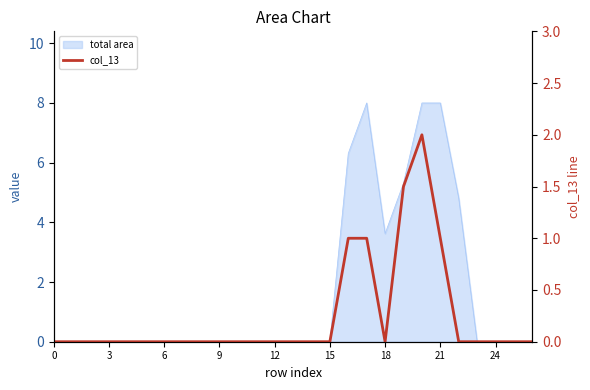

True or false: the data shows 0.9 at 6.

False